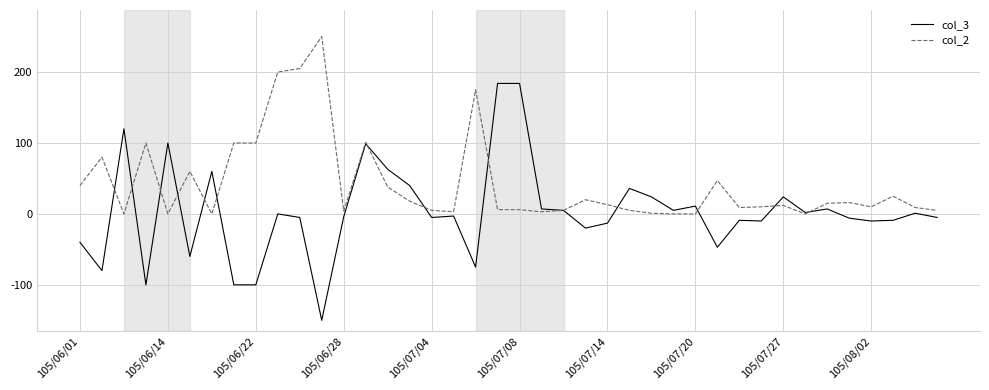

What is the minimum value shown in the chart?

-150